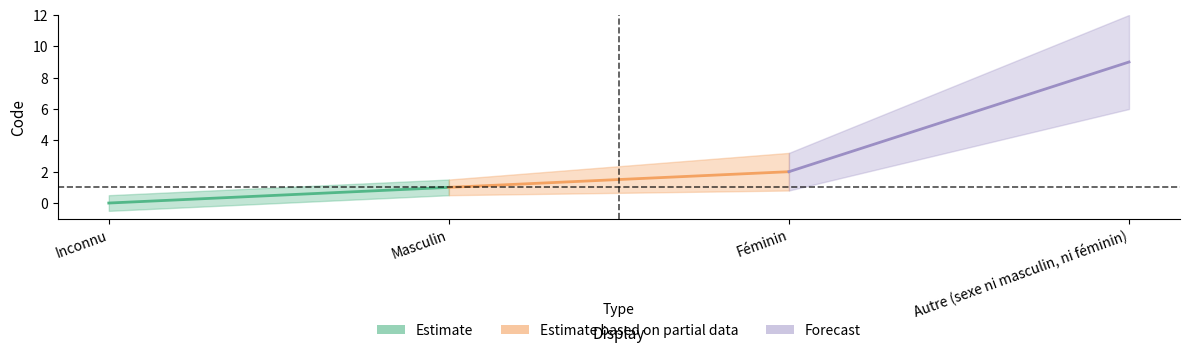

Which label corresponds to the largest value in the chart?

Autre (sexe ni masculin, ni féminin)